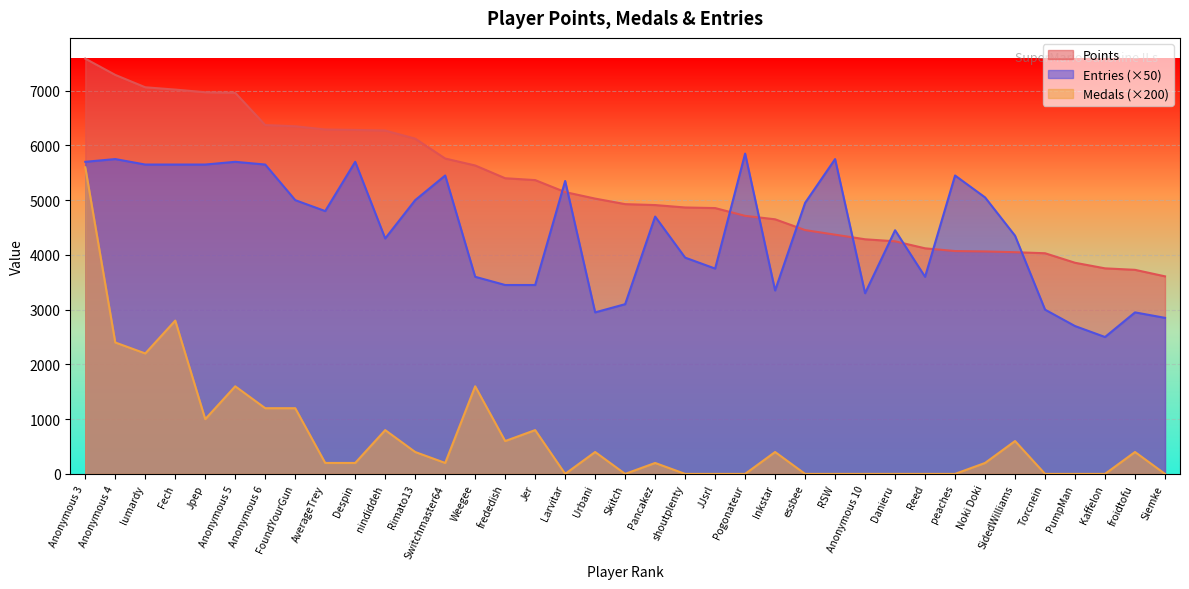

Where is the first local minimum for Medals?

lumardy